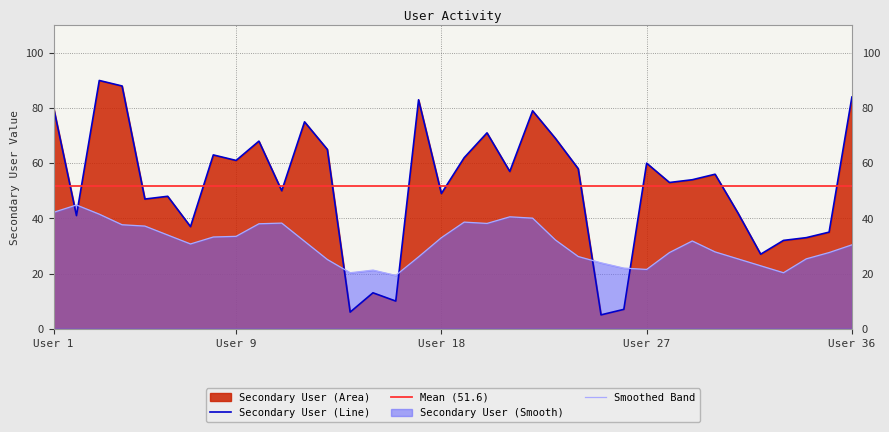

List the labels in order of value, largest first.

3, 4, 36, 17, 1, 22, 12, 20, 23, 10, 13, 8, 19, 9, 27, 24, 21, 30, 29, 28, 11, 18, 6, 5, 31, 2, 7, 35, 34, 33, 32, 15, 16, 26, 14, 25